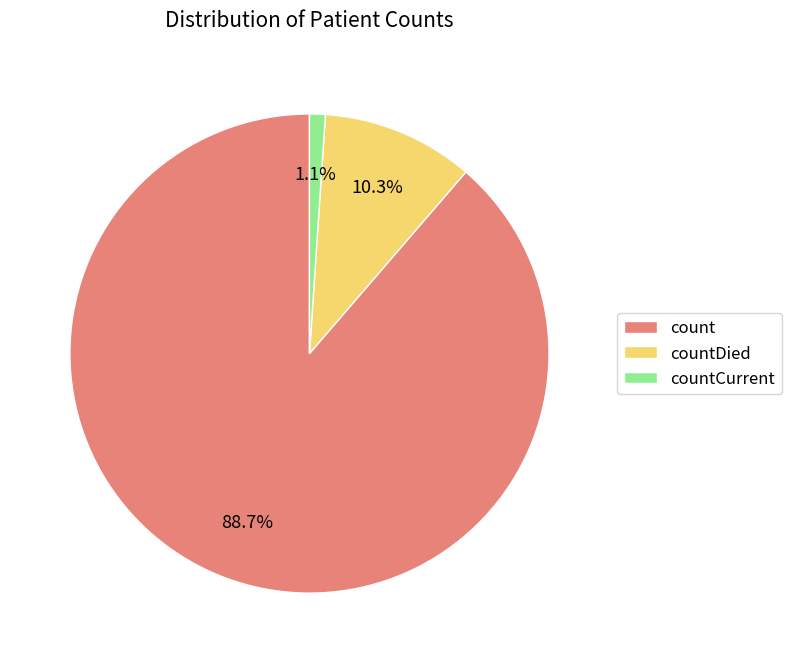

To the nearest percent, what is the combined percentage of countDied and count?

99%